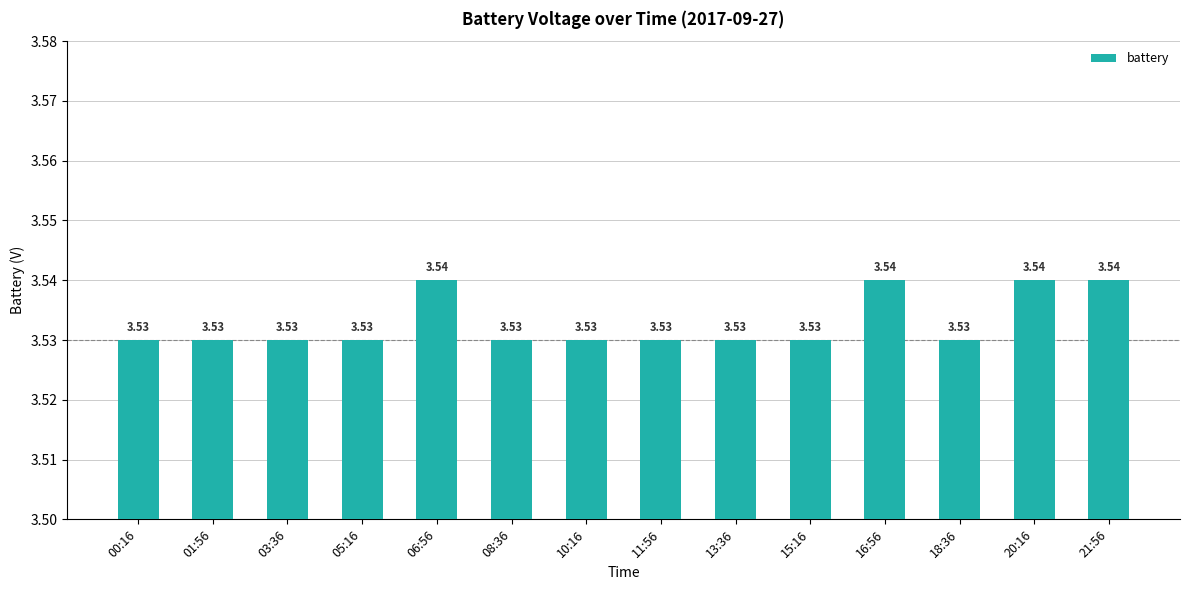

What is the sum of the values at 11:56 and 18:36?

7.1